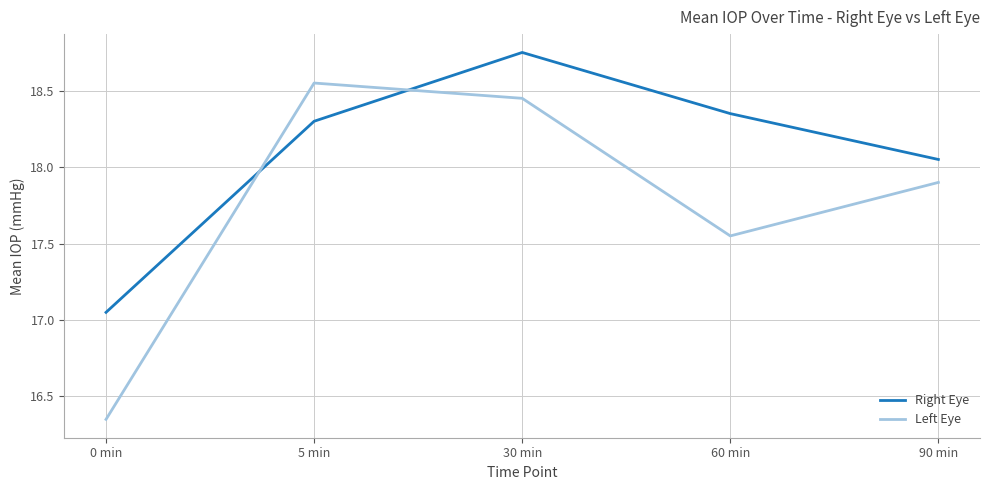

What position from the right is 30 min?

3